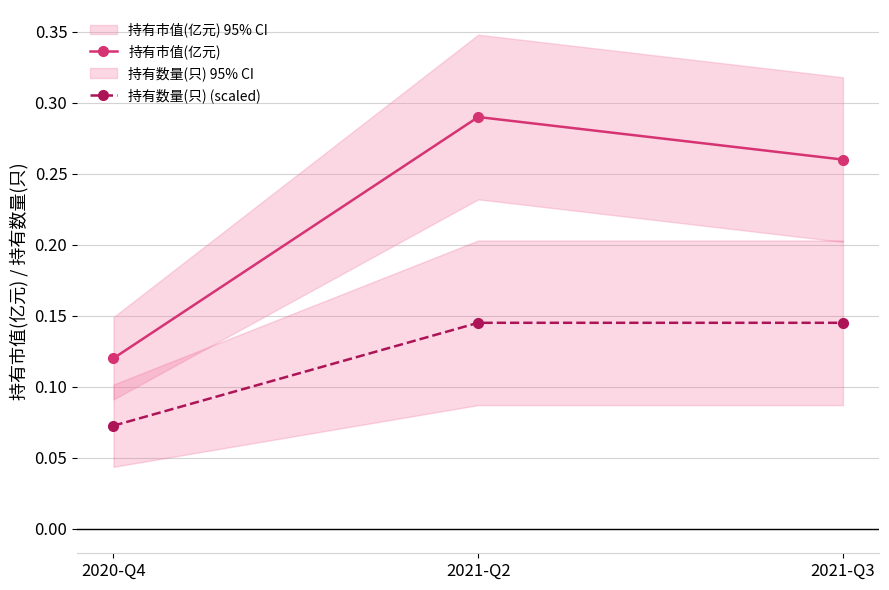

Rank the categories by 持有市值(亿元) value from lowest to highest.

2020-Q4, 2021-Q3, 2021-Q2